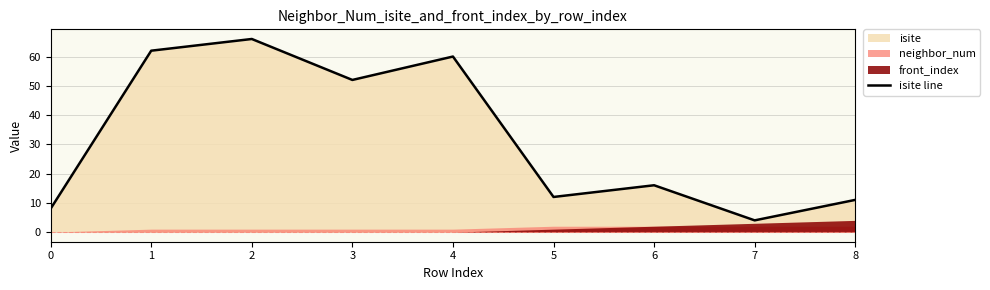

Which label corresponds to the smallest value in the chart?

7